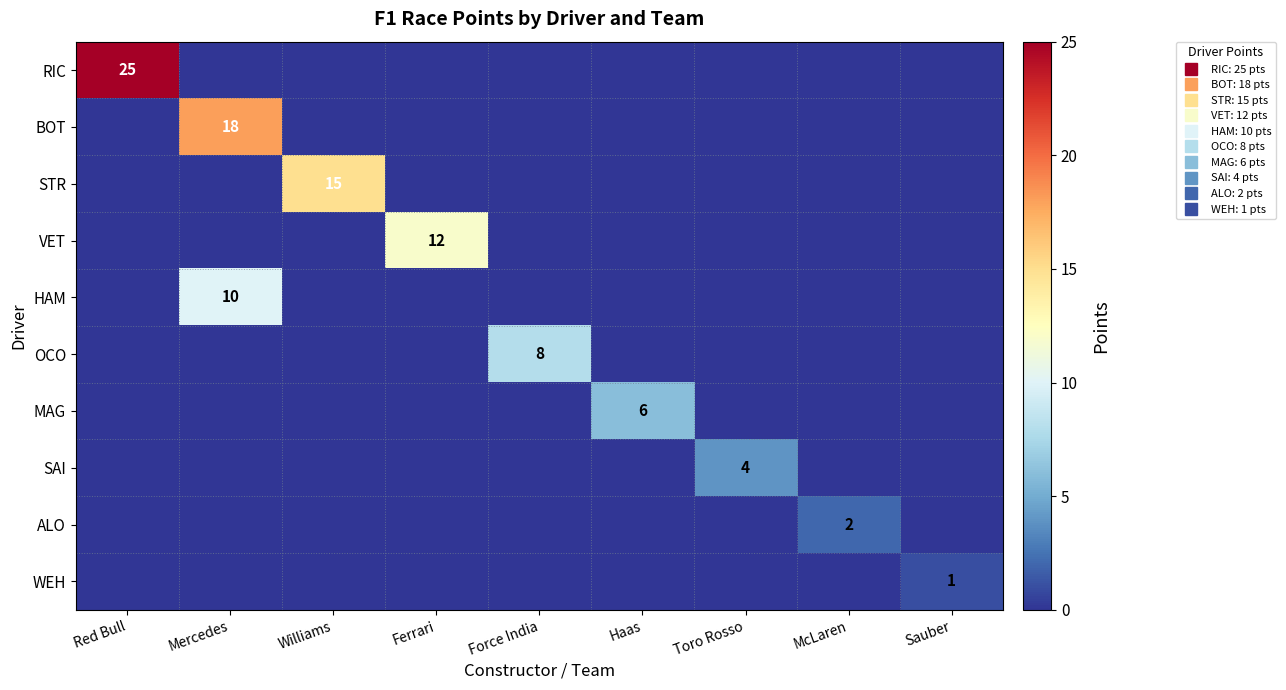

True or false: RIC has a value of 0 at Mercedes.

True